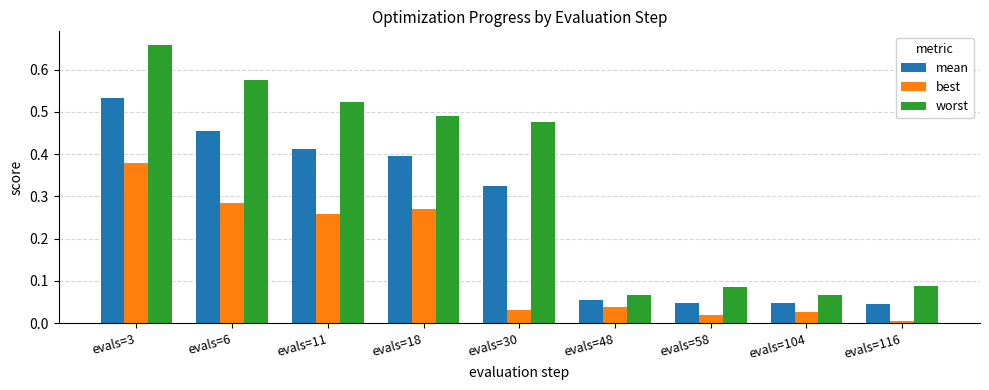

The value of best at evals=116 is 0.0. True or false?

True